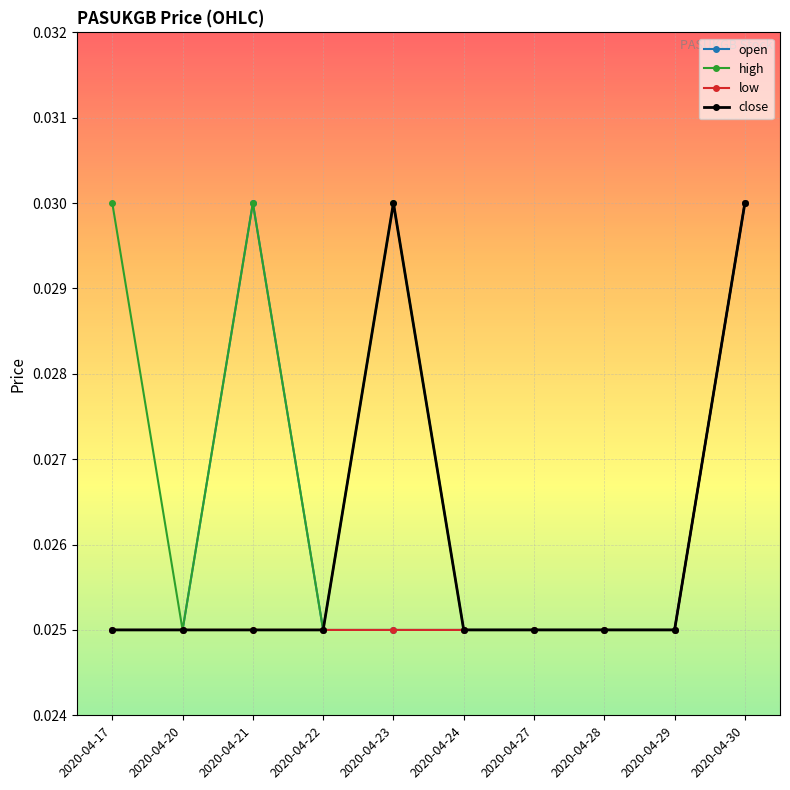

Is the value of low at 2020-04-22 greater than the value of close at 2020-04-23?

No